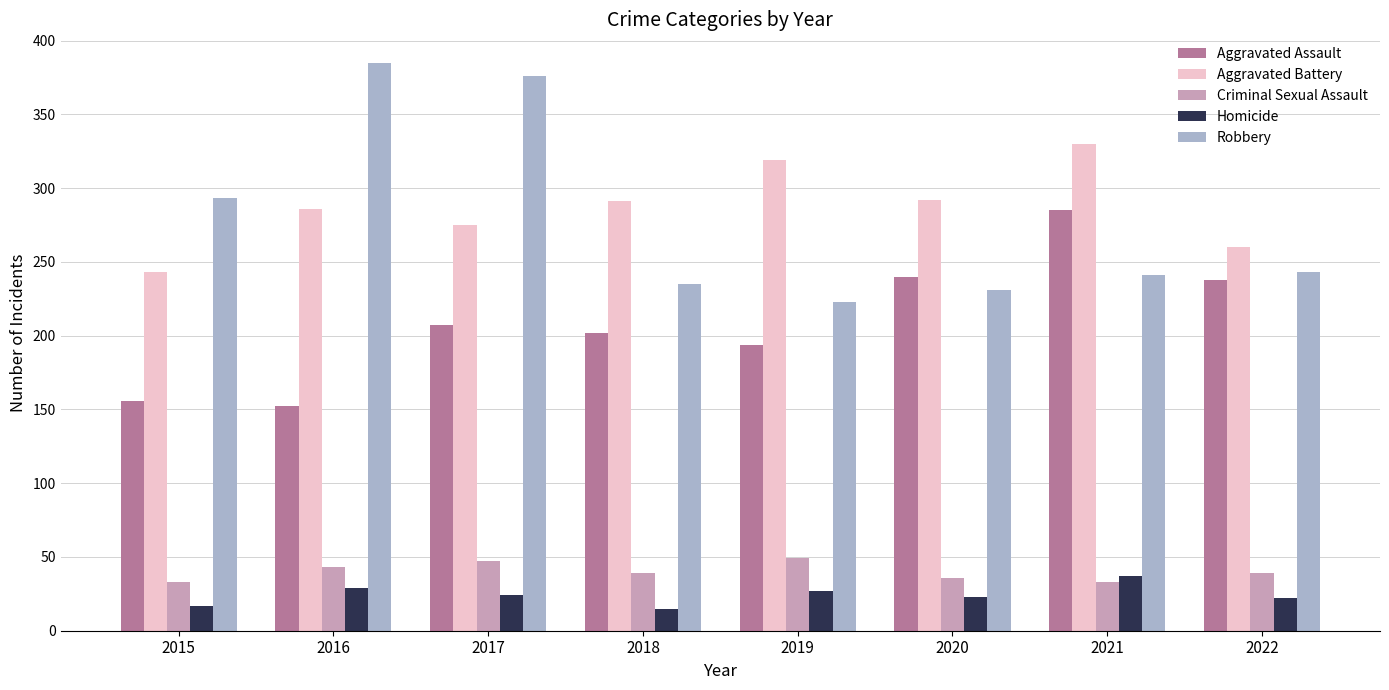

What is the value of the Aggravated Battery bar at the 6th from the left?

292